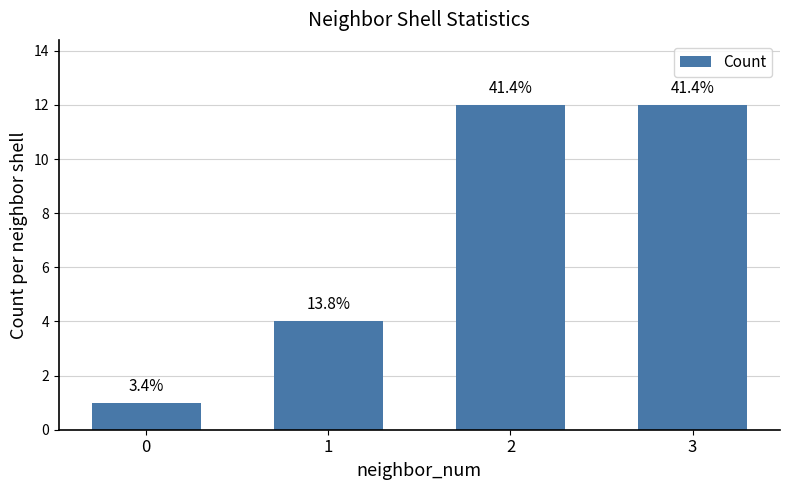

Read the value at 2, to the nearest 5.

10